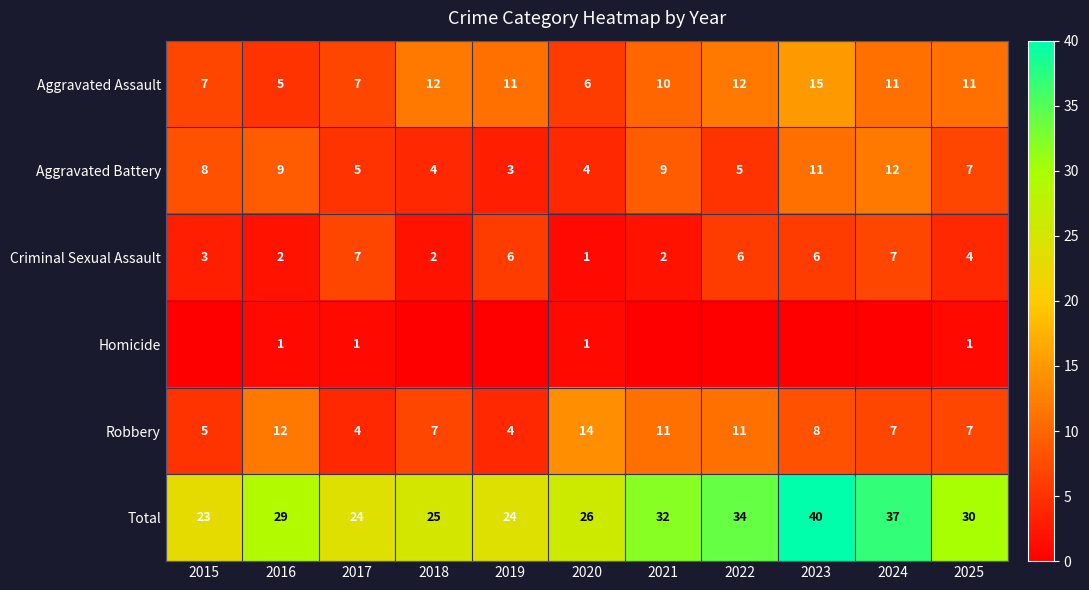

What is the difference between the maximum and second lowest values in the Total series?

16